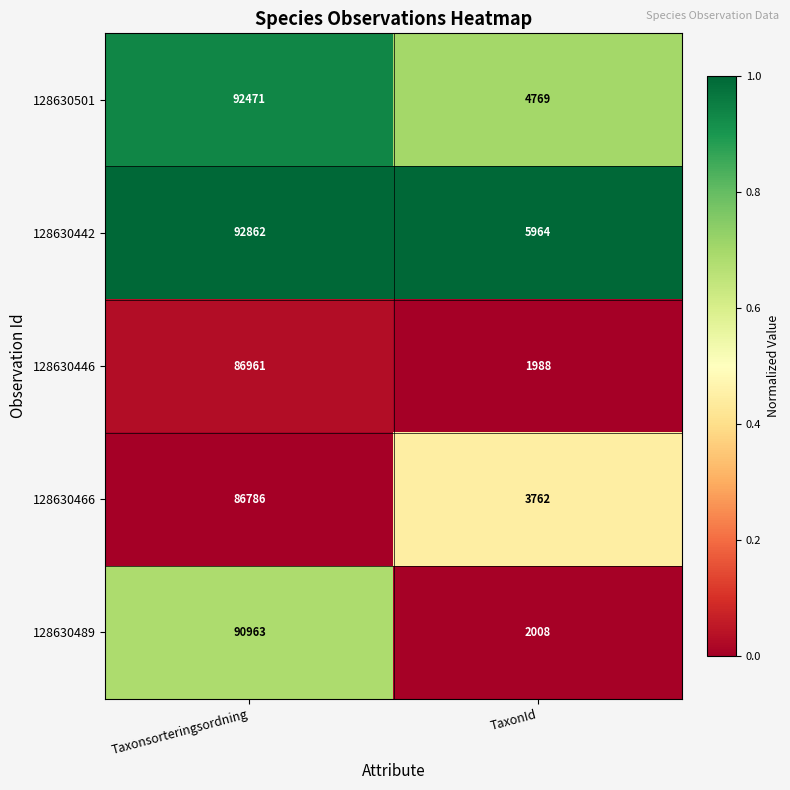

Which series changed the most between Taxonsorteringsordning and TaxonId?

128630489